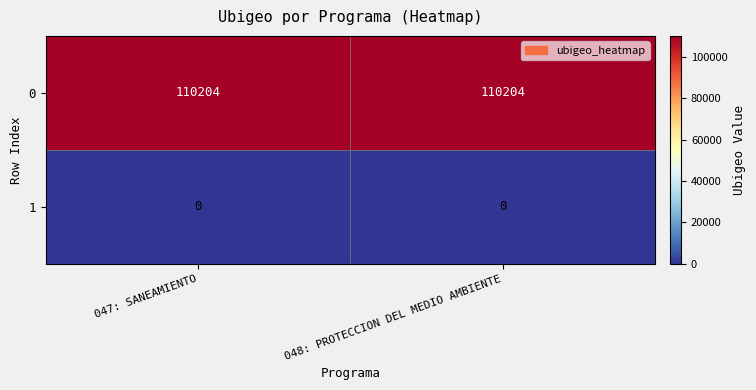

What is the difference between the highest and lowest values at 047: SANEAMIENTO?

110204